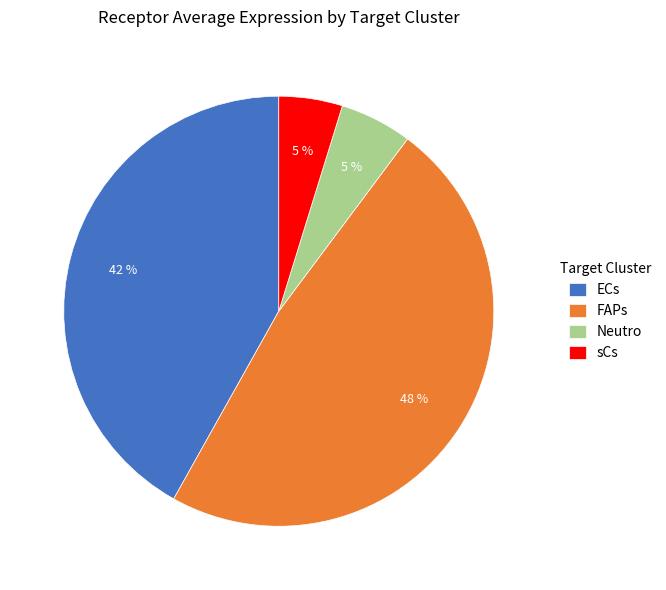

The Neutro slice represents 5% of the pie. True or false?

True